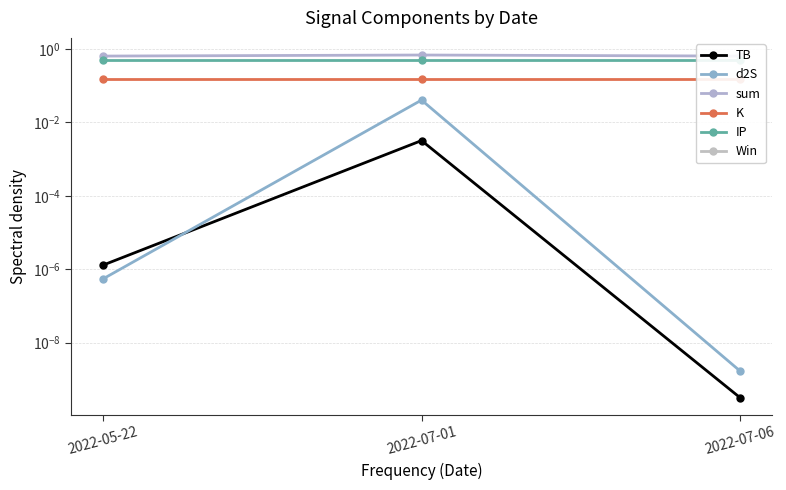

Is the value of IP at 2022-07-06 greater than the value of d2S at 2022-05-22?

Yes